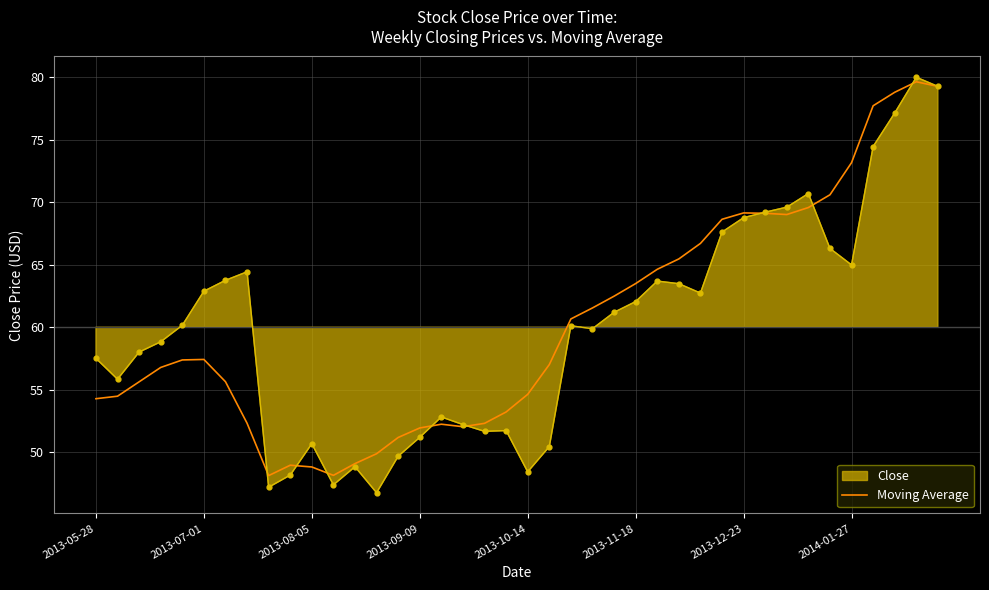

What is the change in value from 10 to 34?

+21.8